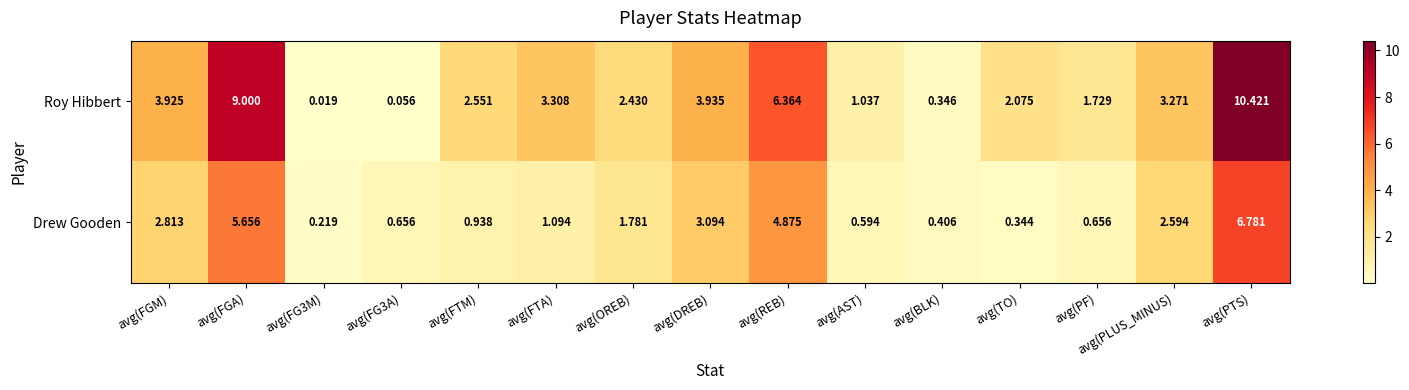

Where does the Drew Gooden series first go above 1?

avg(FGM)